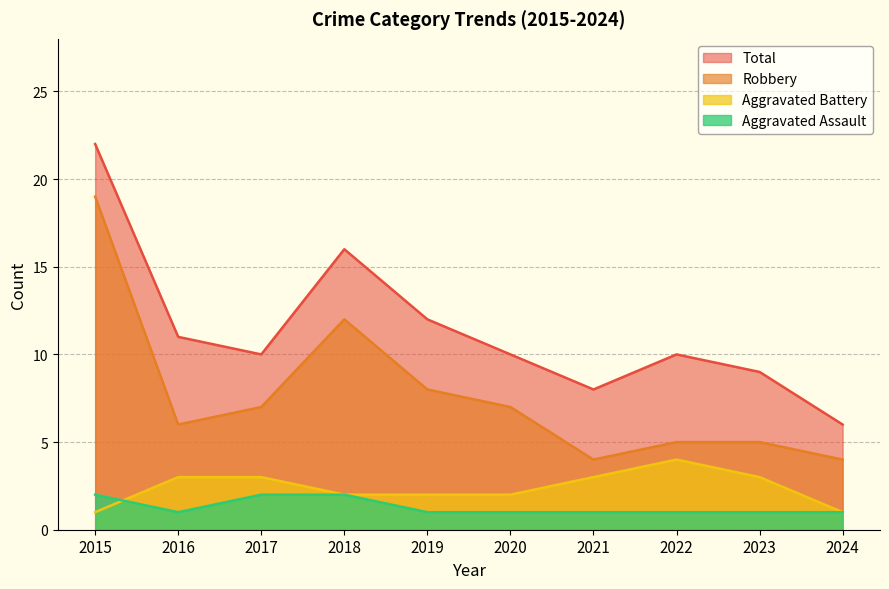

What is the spread (max minus min) of values at 2017?

8